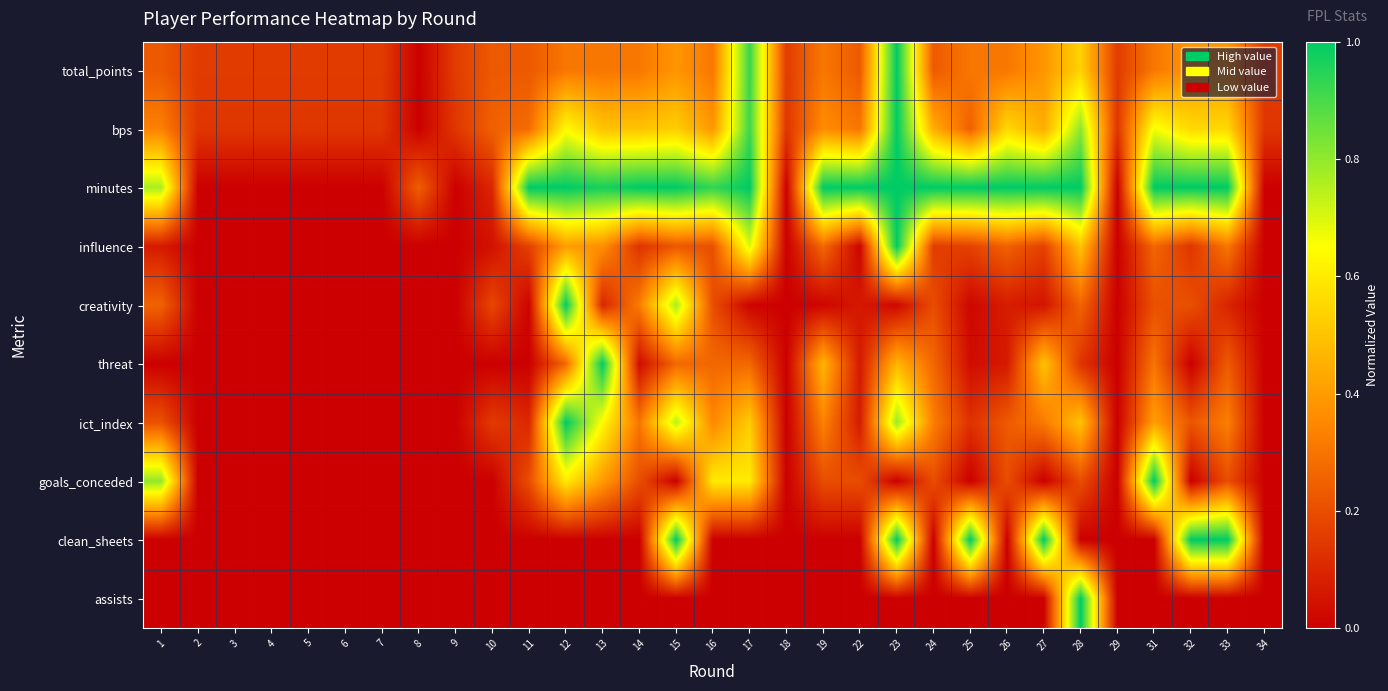

Count the number of data series in this chart.

10